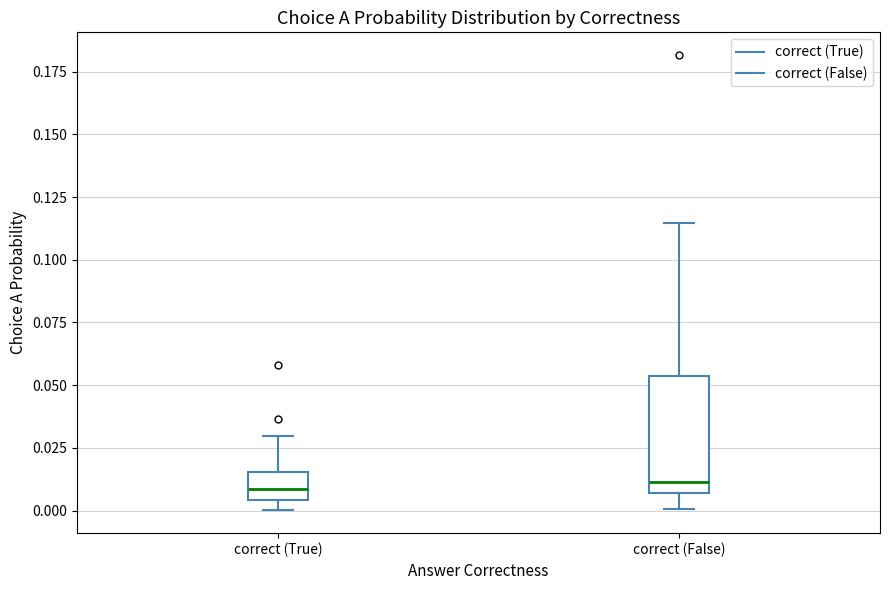

Reading left to right, read every box against the y-axis: the position of its median line, the range the box covers, and the ends of its whiskers. The values are not printed on the chart, so give them approximately, as read against the axis.

correct (True): median 0.010, box 0.005 to 0.015, whiskers 0.000 to 0.030
correct (False): median 0.010, box 0.005 to 0.055, whiskers 0.000 to 0.115